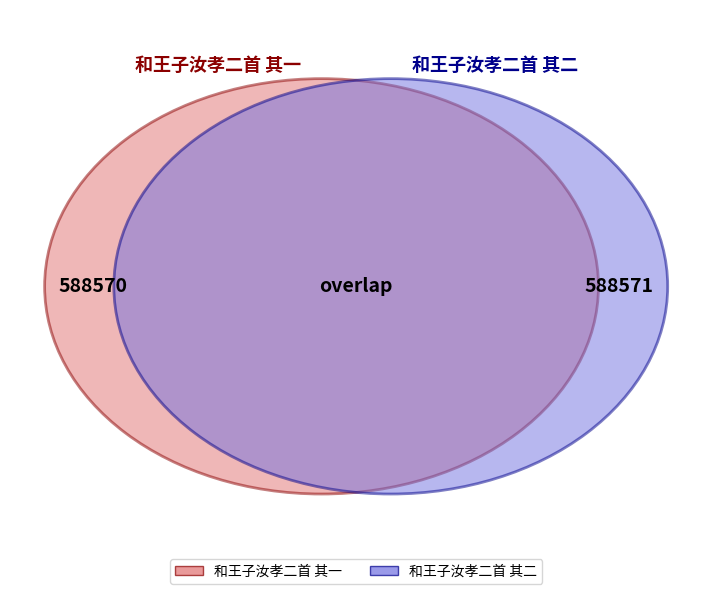

How many slices are in this pie chart?

2